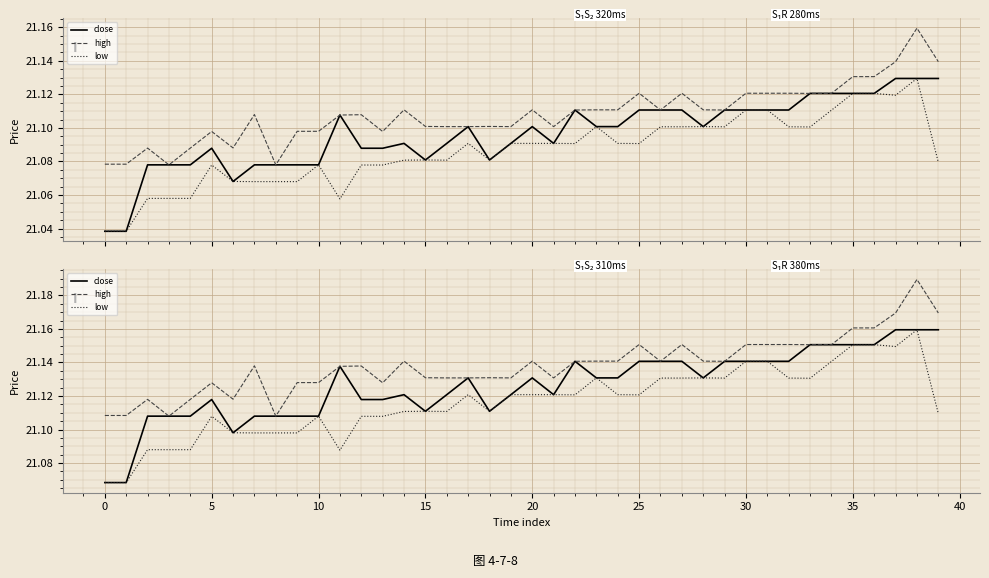

Reading right to left, extract all data points from this chart.

close: 21.2	21.2	21.2	21.2	21.2	21.2	21.2	21.1	21.1	21.1	21.1	21.1	21.1	21.1	21.1	21.1	21.1	21.1	21.1	21.1	21.1	21.1	21.1	21.1	21.1	21.1	21.1	21.1	21.1	21.1	21.1	21.1	21.1	21.1	21.1	21.1	21.1	21.1	21.1	21.1
high: 21.2	21.2	21.2	21.2	21.2	21.2	21.2	21.2	21.2	21.2	21.1	21.1	21.2	21.1	21.2	21.1	21.1	21.1	21.1	21.1	21.1	21.1	21.1	21.1	21.1	21.1	21.1	21.1	21.1	21.1	21.1	21.1	21.1	21.1	21.1	21.1	21.1	21.1	21.1	21.1
low: 21.1	21.2	21.1	21.2	21.2	21.1	21.1	21.1	21.1	21.1	21.1	21.1	21.1	21.1	21.1	21.1	21.1	21.1	21.1	21.1	21.1	21.1	21.1	21.1	21.1	21.1	21.1	21.1	21.1	21.1	21.1	21.1	21.1	21.1	21.1	21.1	21.1	21.1	21.1	21.1